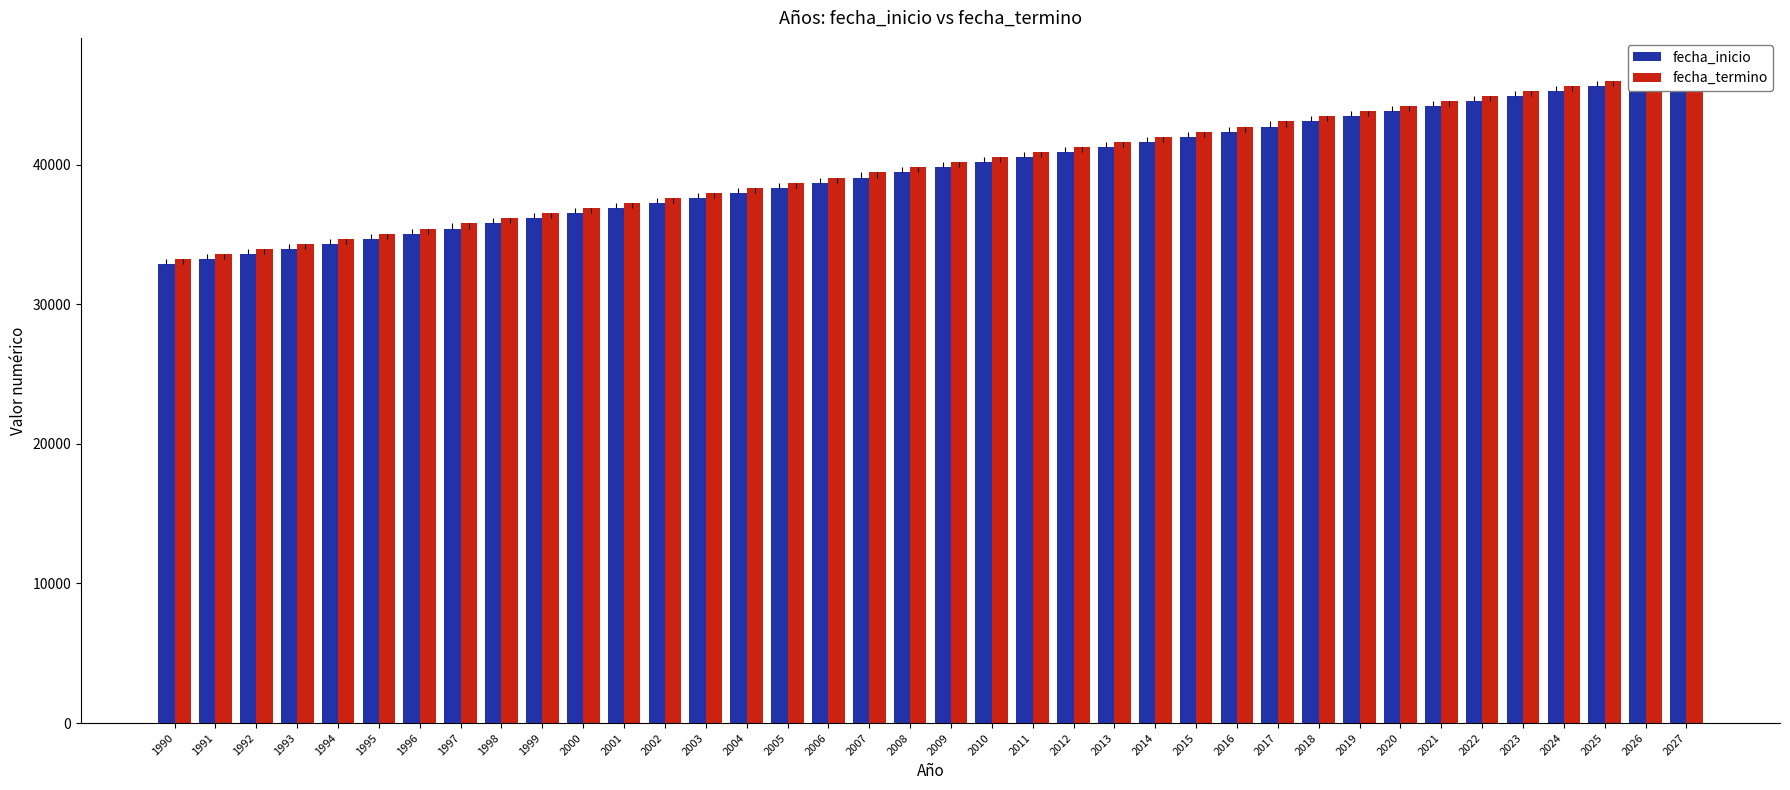

What are all the series names shown in the legend?

fecha_inicio, fecha_termino